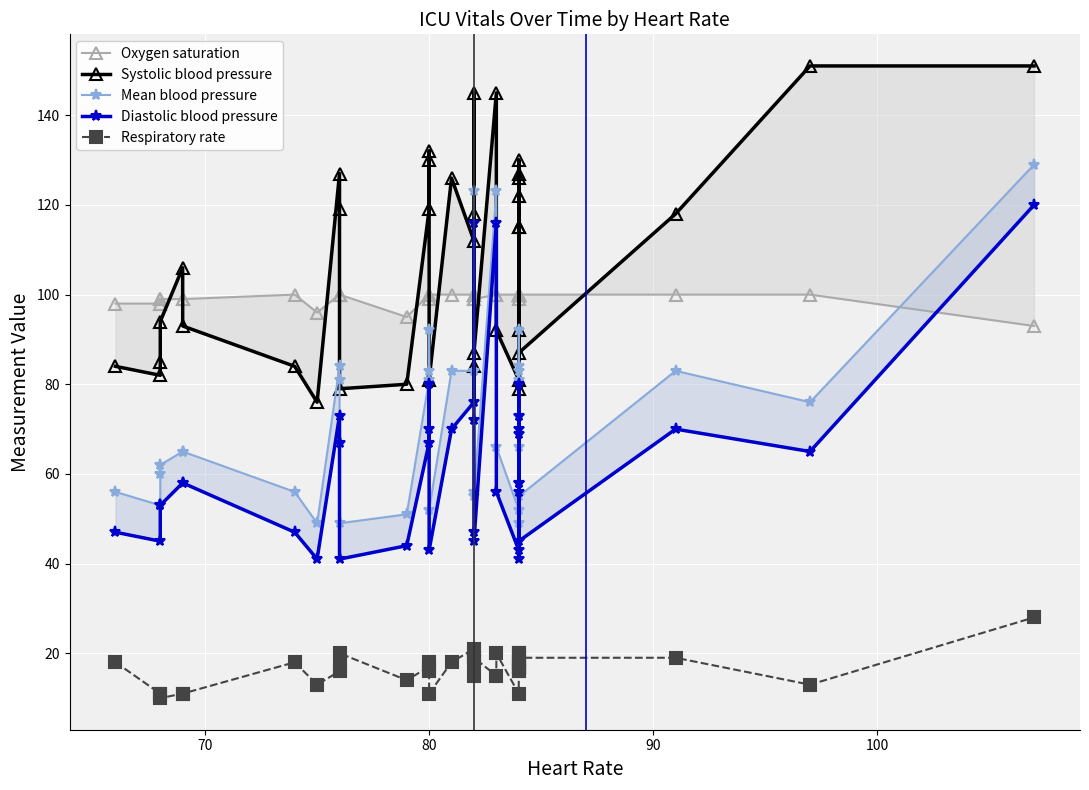

Count the number of categories in the chart.

37